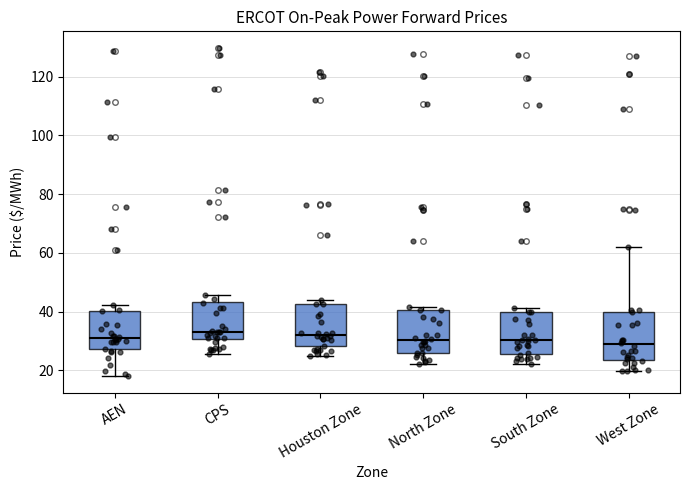

Reading left to right, transcribe this box plot: for each box, give where its median line is, the range the box spans, and where its two whiskers end, as read against the y-axis. The values are not printed on the chart, so give them approximately, as read against the axis.

AEN: median 30, box 28 to 40, whiskers 18 to 42
CPS: median 34, box 30 to 44, whiskers 26 to 46
Houston Zone: median 32, box 28 to 42, whiskers 24 to 44
North Zone: median 30, box 26 to 40, whiskers 22 to 42
South Zone: median 30, box 26 to 40, whiskers 22 to 42
West Zone: median 28, box 24 to 40, whiskers 20 to 62